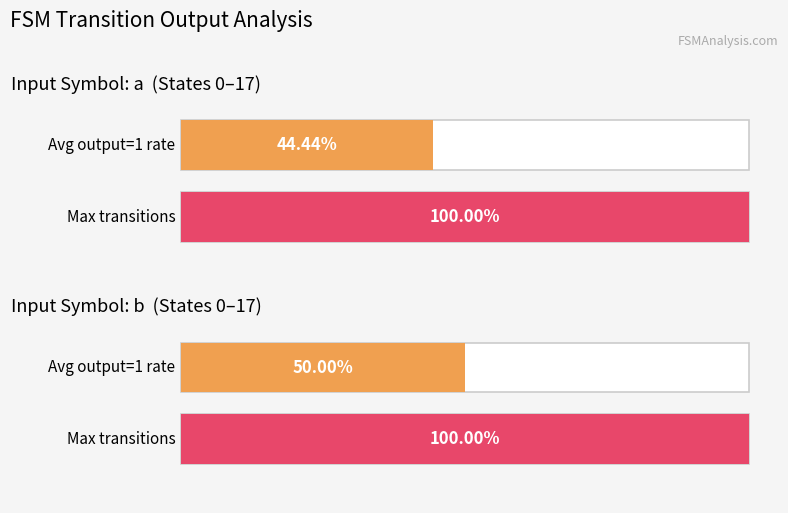

What is the maximum value shown in the chart?

1